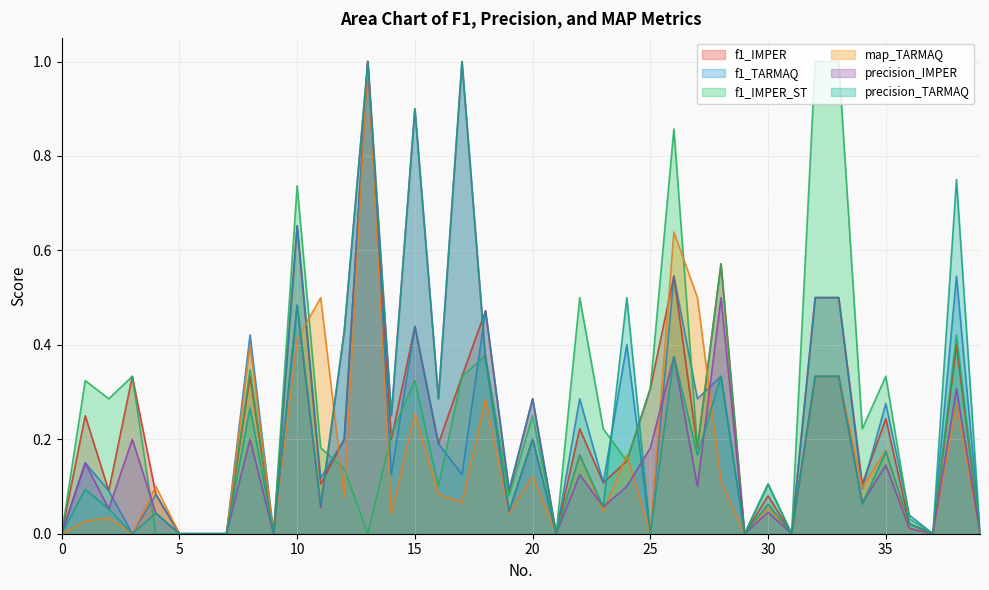

Between 35 and 20, which is larger?

20